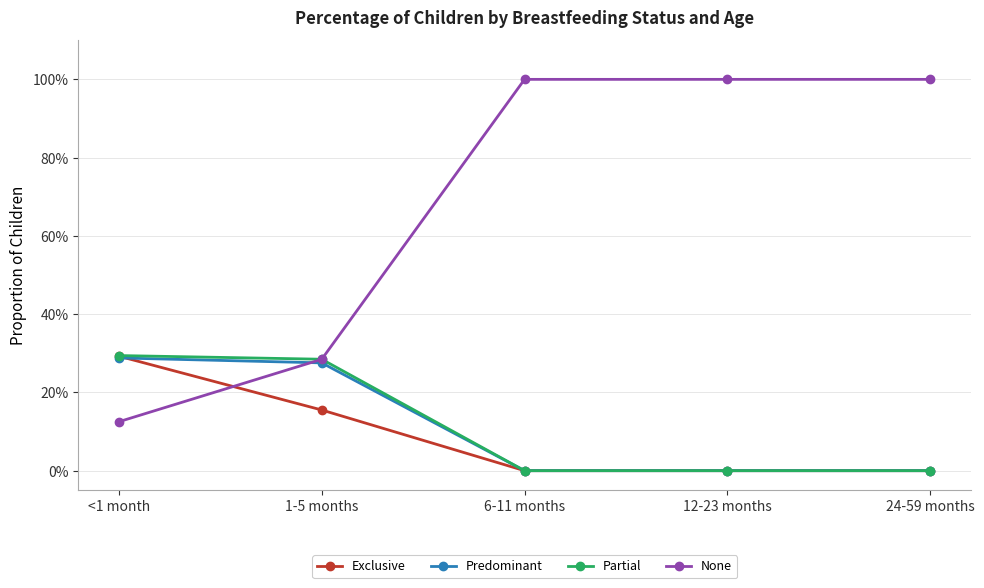

Does the chart have visible grid lines?

Yes